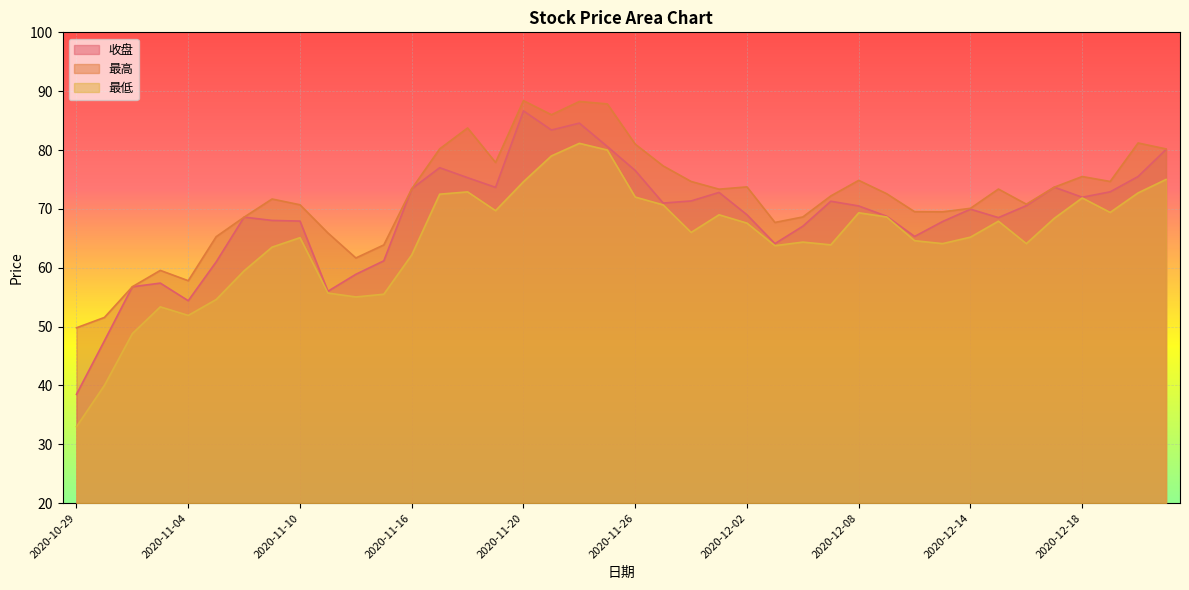

In 最低, how many points are lower than both neighbors (excluding endpoints)?

9